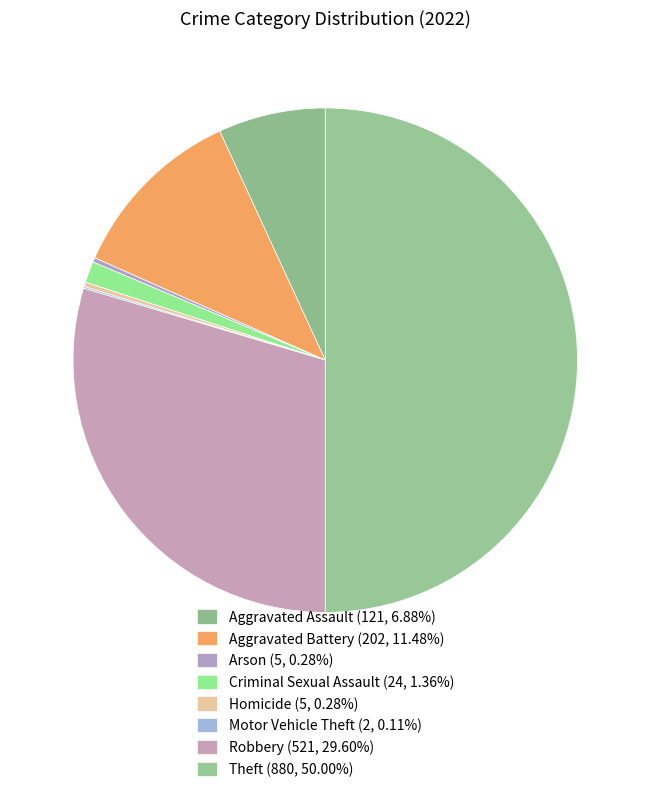

What is the largest slice in the pie chart?

Theft